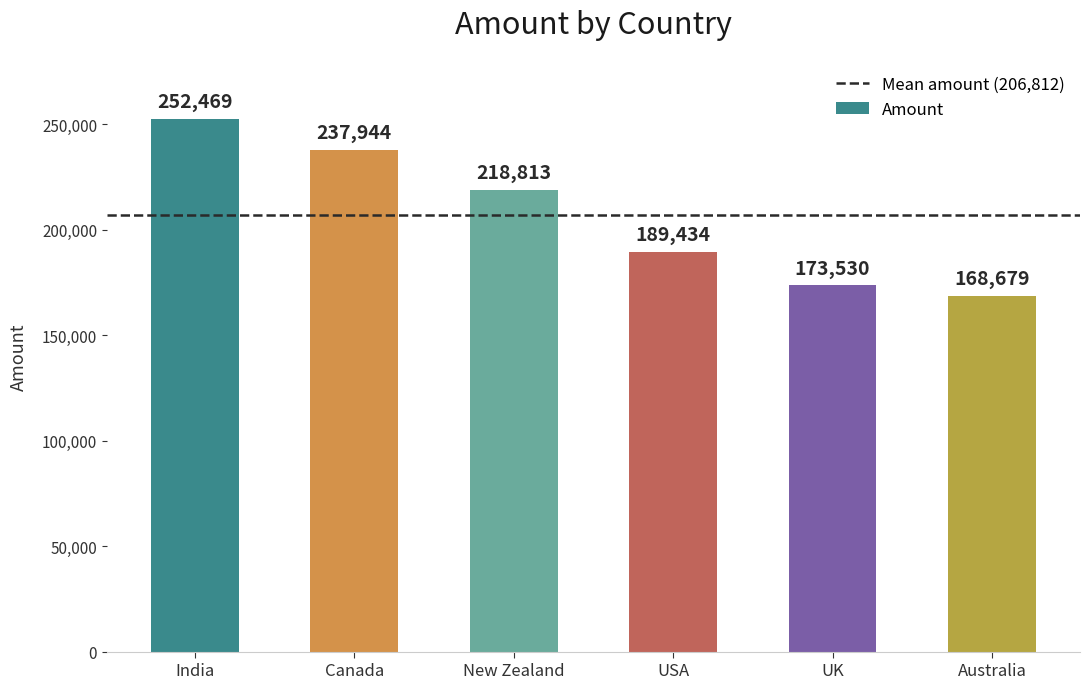

Reading right to left, list all the values displayed in this chart.

168679	173530	189434	218813	237944	252469